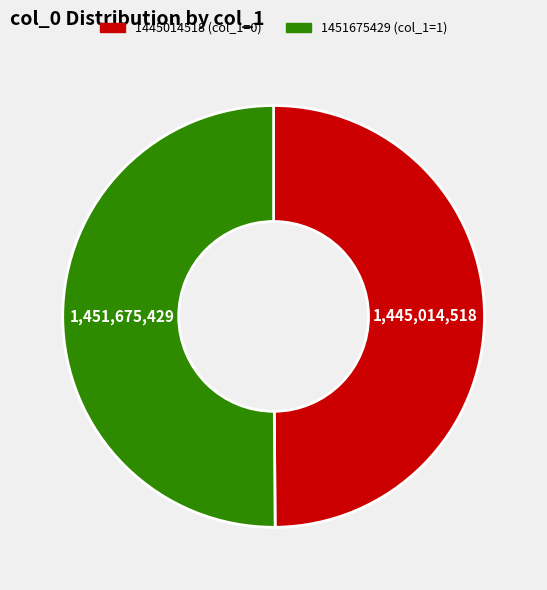

The 1451675429 slice represents 50% of the pie. True or false?

True